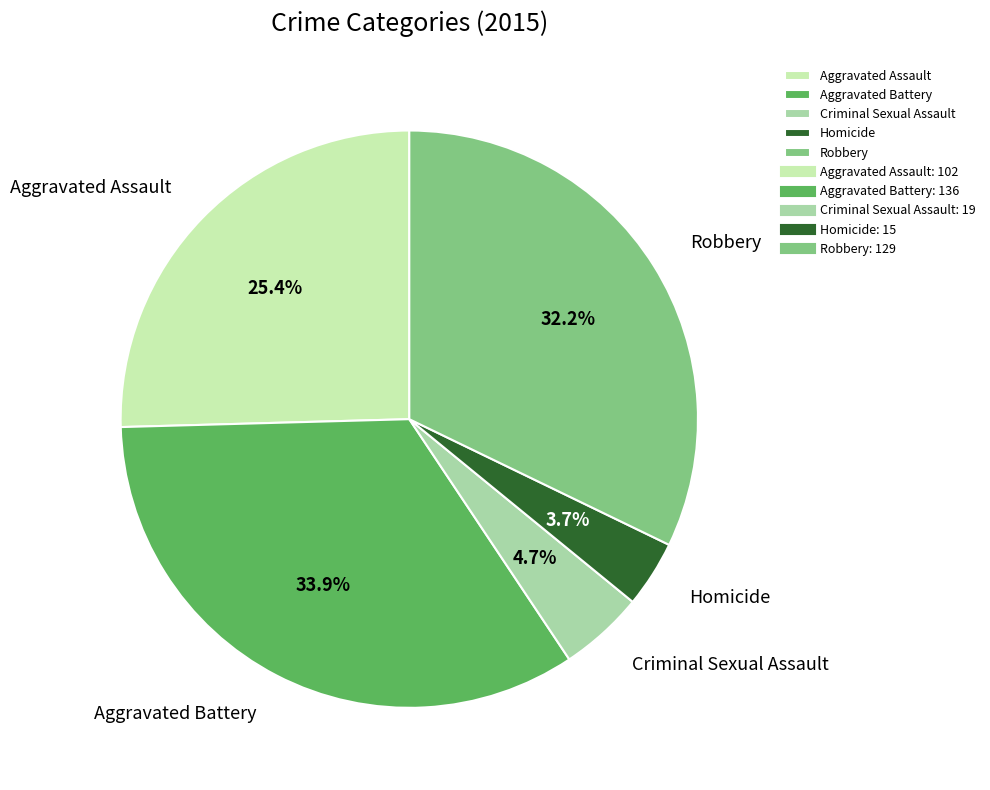

True or false: Aggravated Battery accounts for 20% of the total.

False